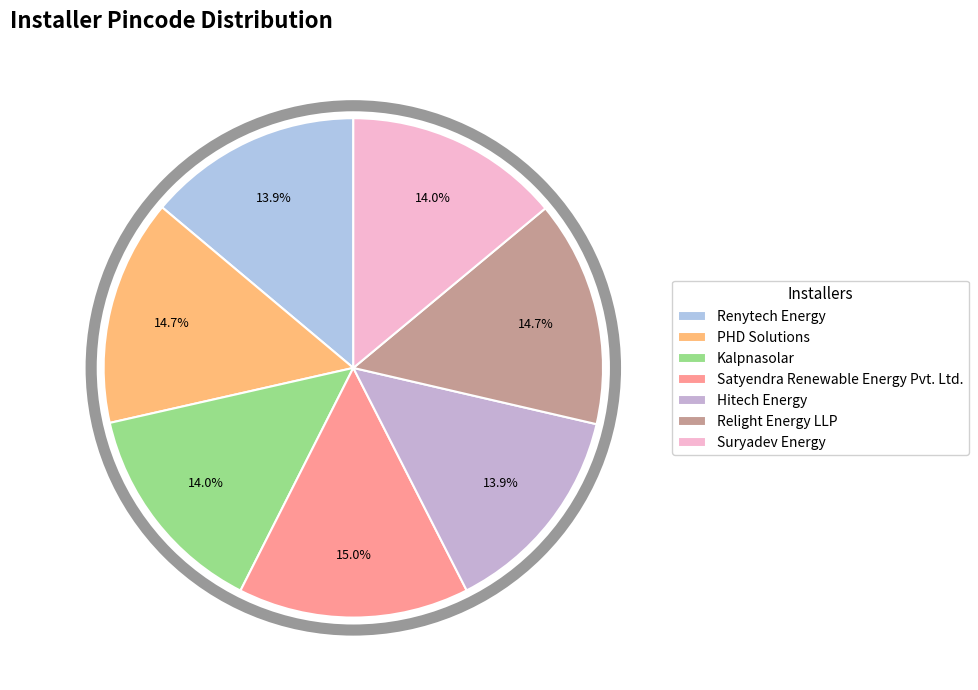

What is the total percentage of Relight Energy LLP and PHD Solutions?

29.3%